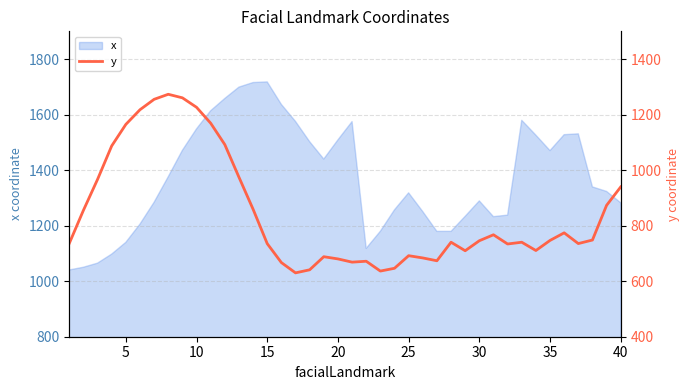

What is the lowest value of the x series?

1040.4